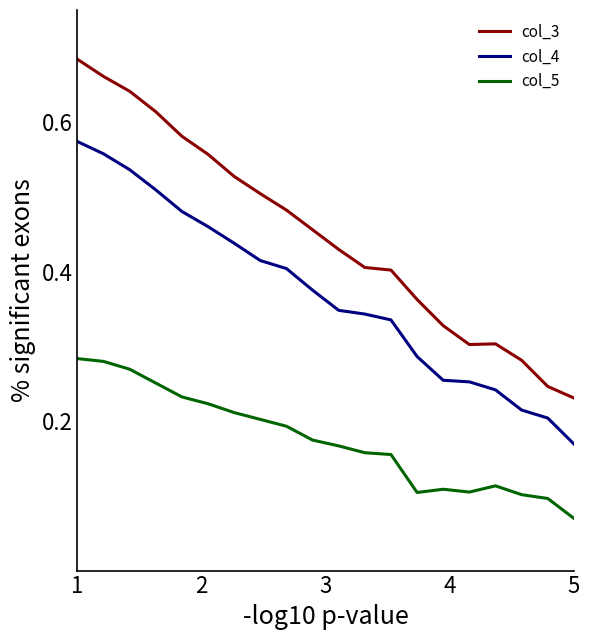

Which series has the largest total across all categories?

col_3